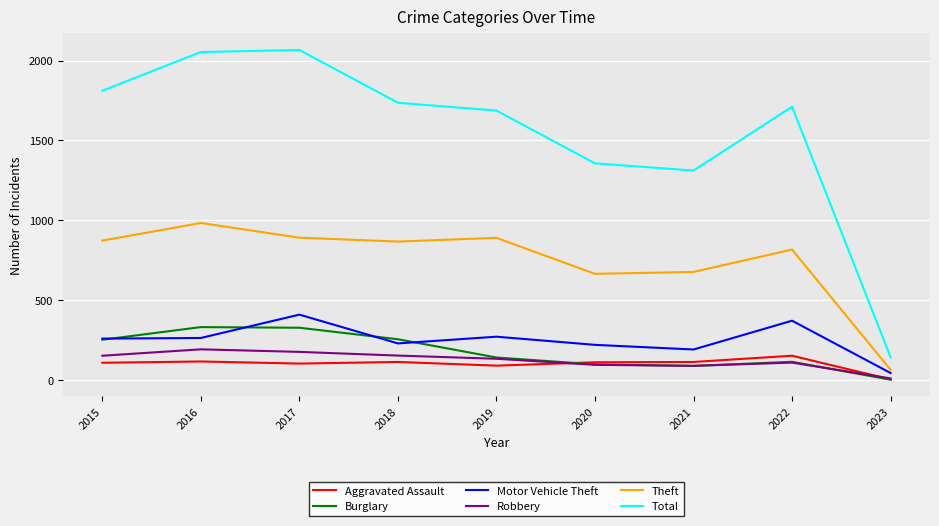

What is the spread (max minus min) of values at 2021?

1222